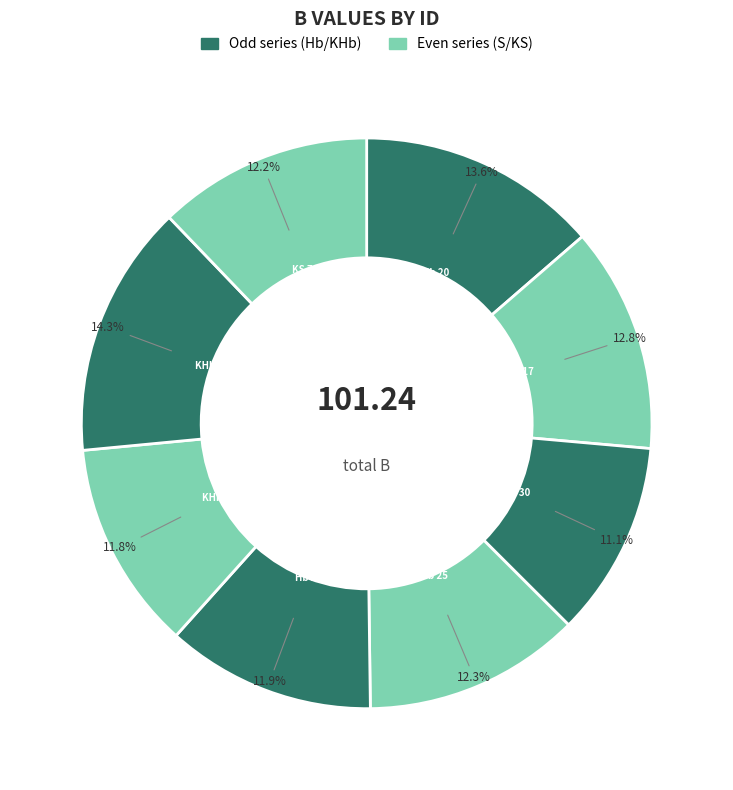

Is there a majority slice in this chart?

No